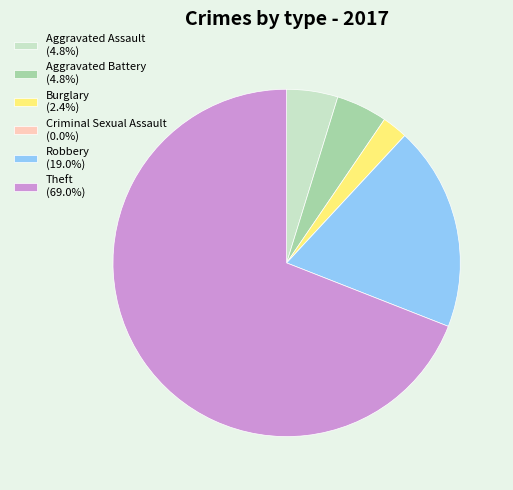

Is the sum of Aggravated Battery and Burglary greater than half?

No